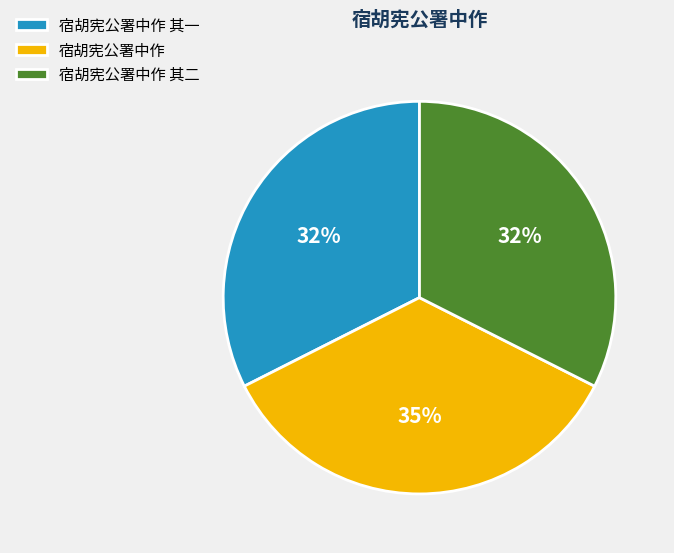

Is there any slice that represents more than half of the pie?

No